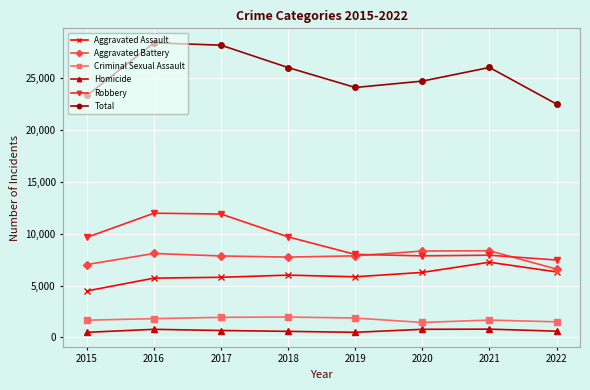

What is the difference between the second highest and second lowest values in the Total series?

4834